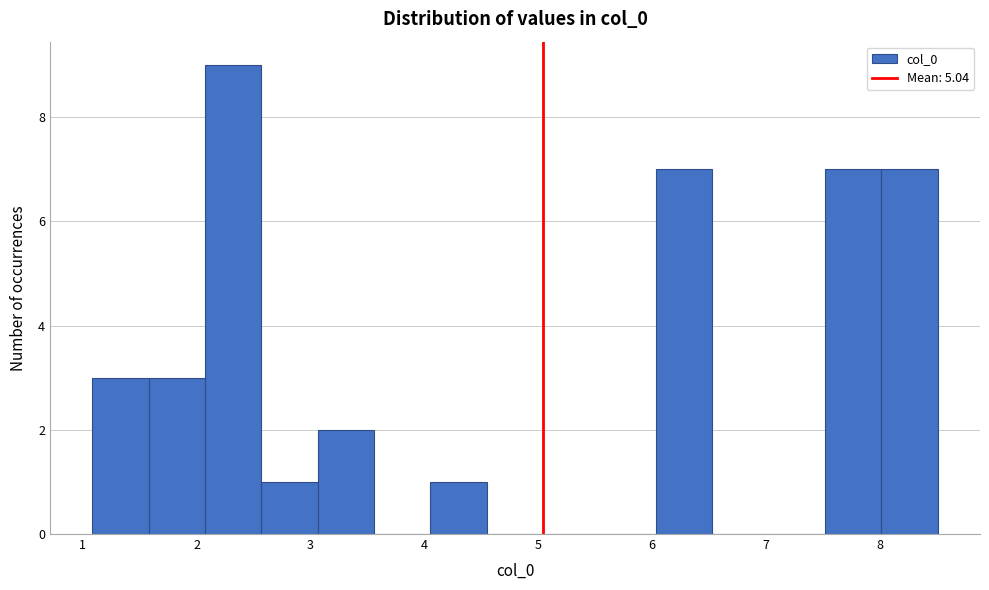

Reading left to right, list every bar in this chart as the range it spans on the x-axis followed by its height. Neither the bar edges nor the heights are printed on the chart, so give them approximately, as read against the axes.

1.1 to 1.6: 3
1.6 to 2.1: 3
2.1 to 2.6: 9
2.6 to 3.1: 1
3.1 to 3.6: 2
3.6 to 4.1: 0
4.1 to 4.5: 1
4.5 to 5.0: 0
5.0 to 5.5: 0
5.5 to 6.0: 0
6.0 to 6.5: 7
6.5 to 7.0: 0
7.0 to 7.5: 0
7.5 to 8.0: 7
8.0 to 8.5: 7